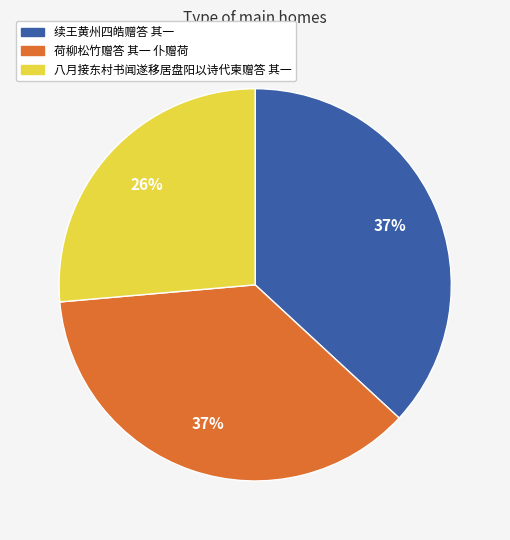

Approximately how many times larger is the value at 续王黄州四皓赠答 其一 compared to 八月接东村书闻遂移居盘阳以诗代柬赠答 其一?

1.4